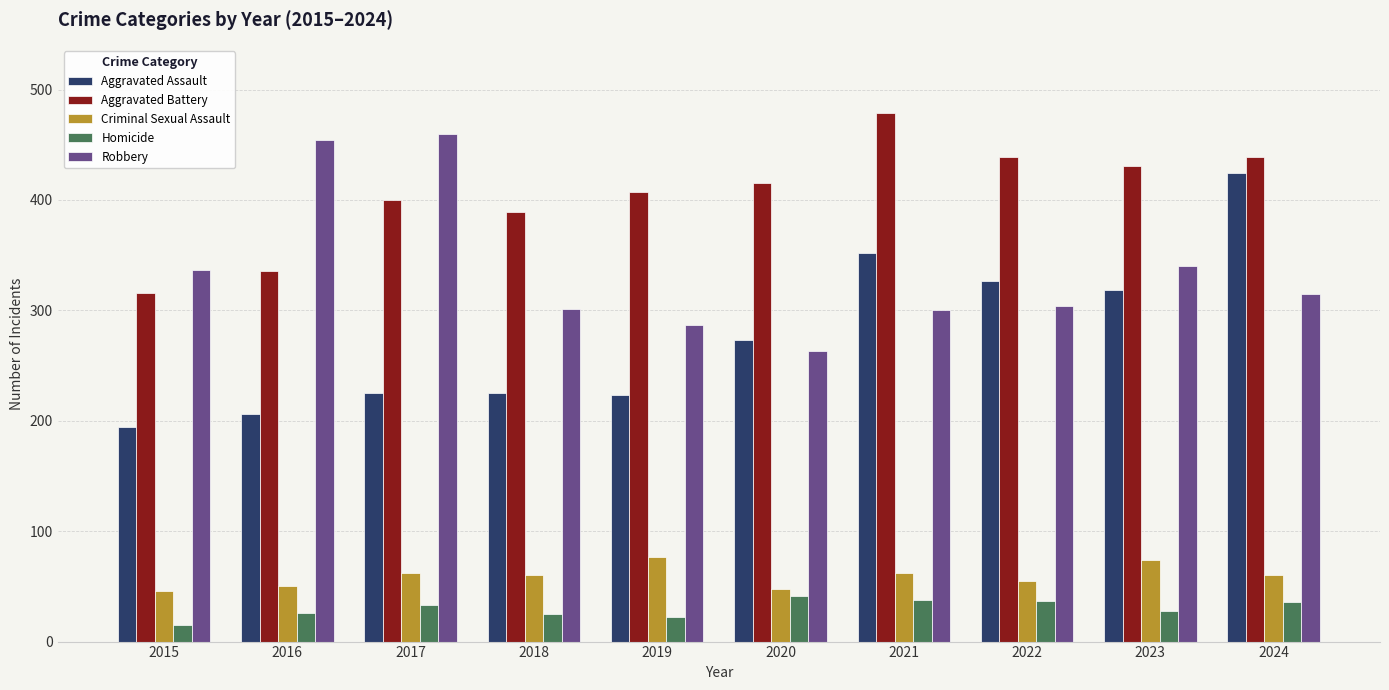

What is the value of the Aggravated Assault bar at the 3rd from the left?

225